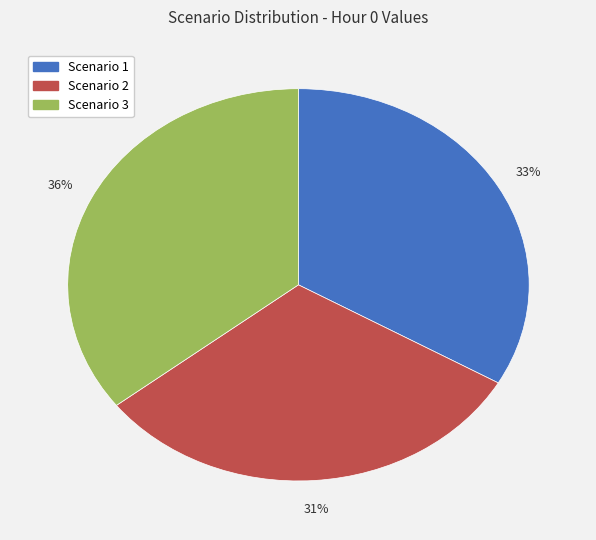

Is it true that Scenario 3 is 42% of the pie?

False